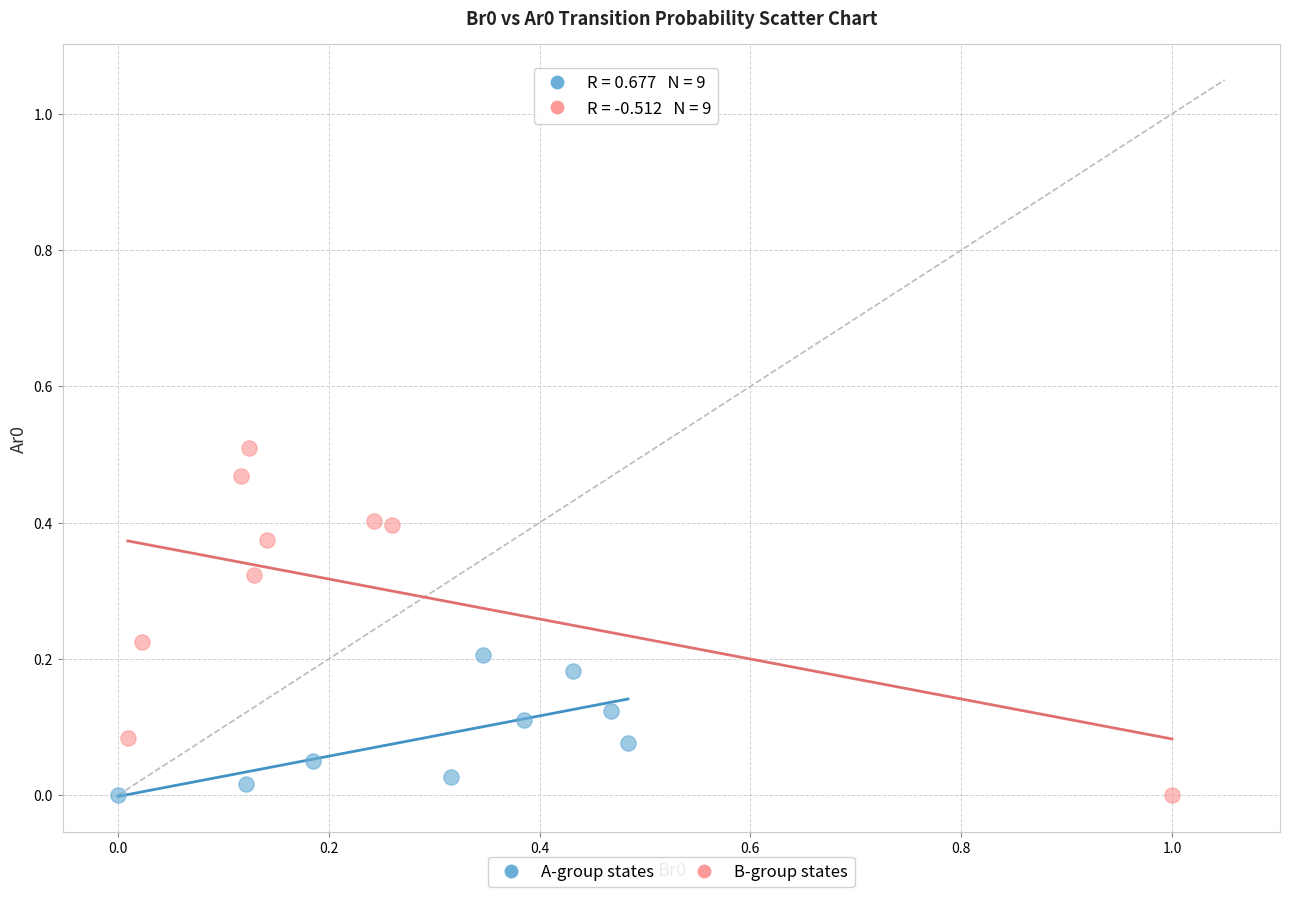

Which series has the largest Y range (max minus min)?

B-group states